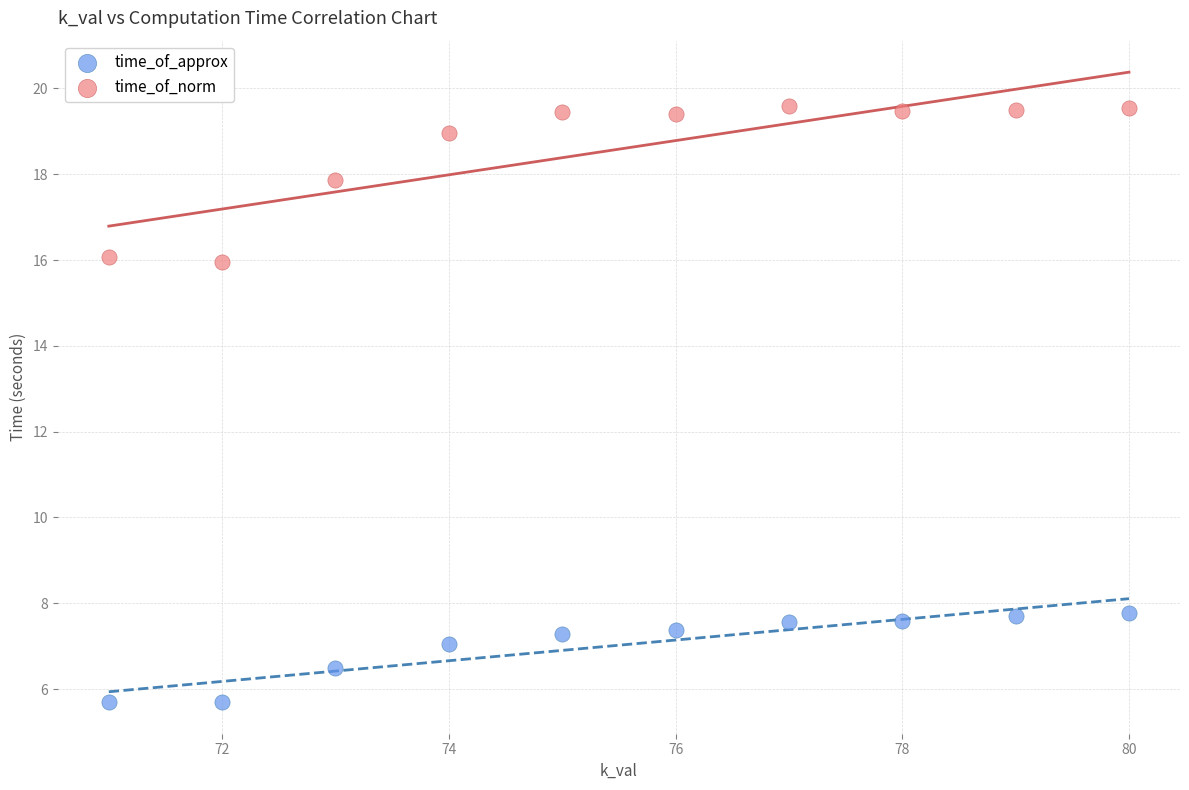

Which series has the widest spread of Y values?

time_of_norm